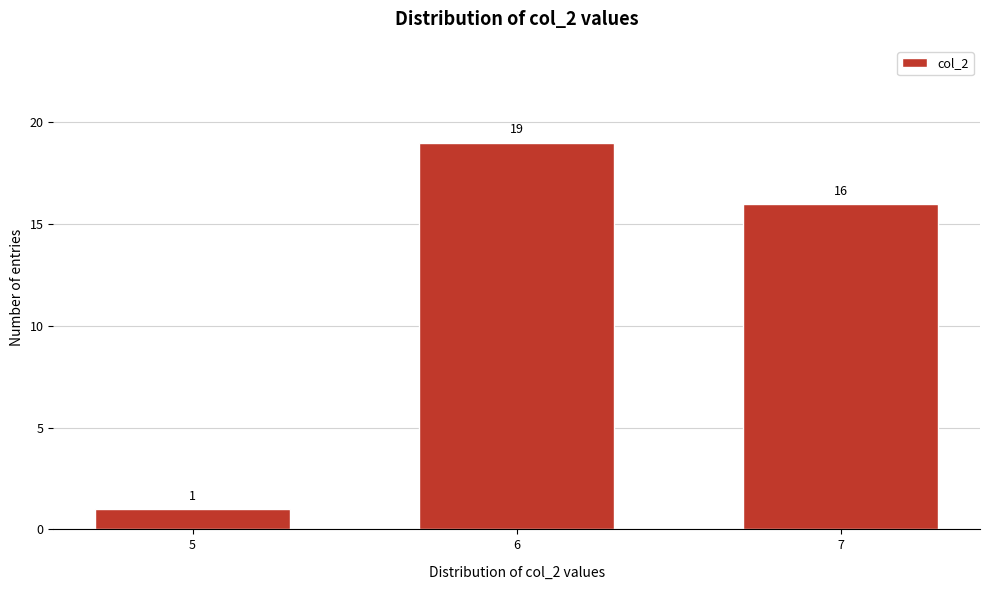

Reading left to right, list all the values displayed in this chart.

5=1	6=19	7=16